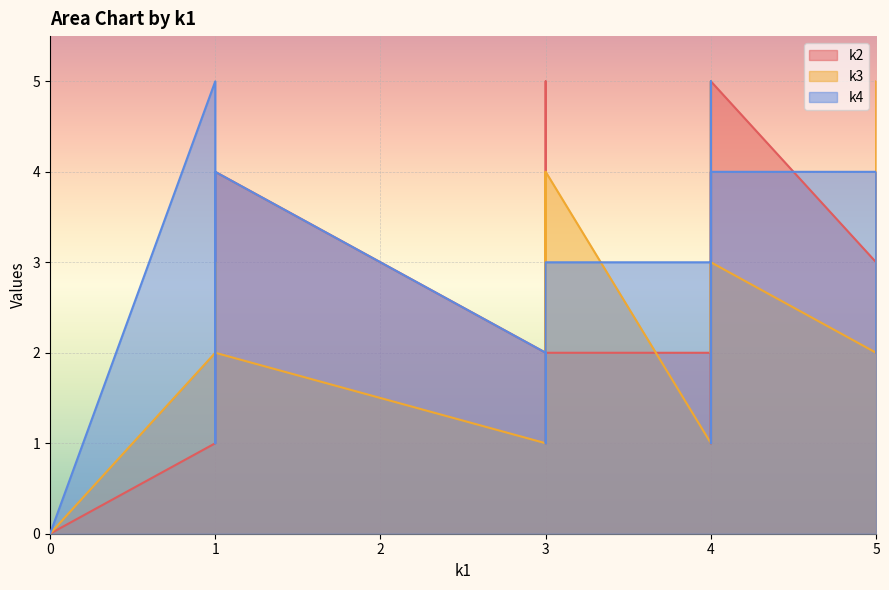

The value of k3 at 4 is 3. True or false?

True